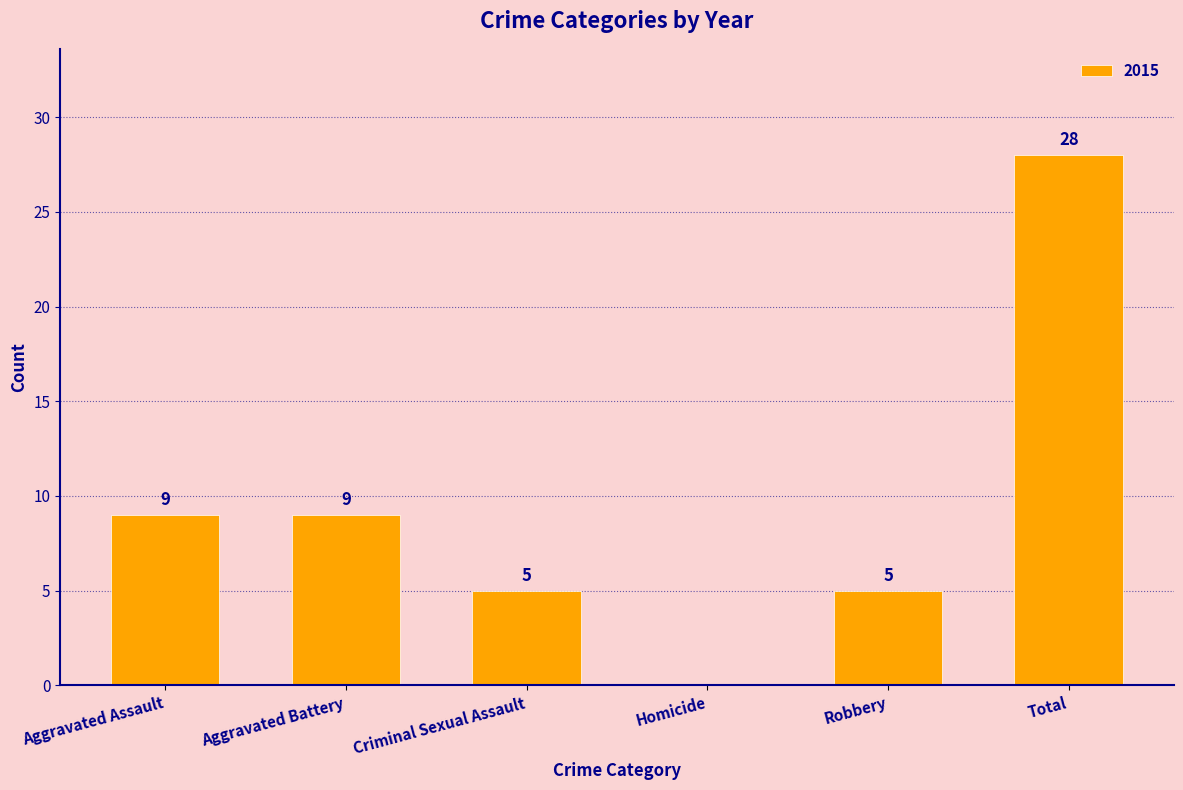

Count the number of data series in this chart.

1